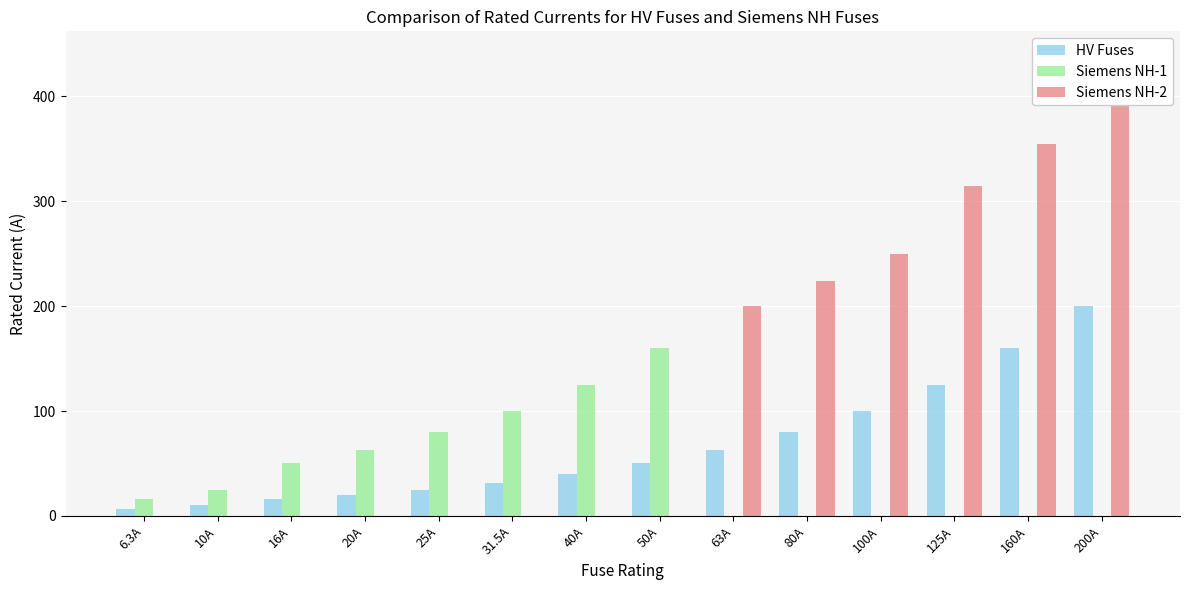

True or false: HV Fuses has a value of 10.4 at 50A.

False